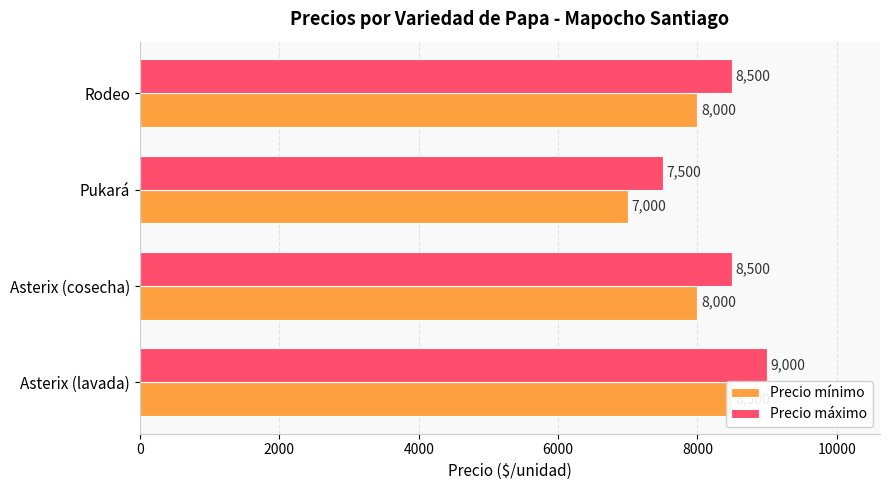

List the series in order of their overall mean, highest first.

Precio máximo, Precio mínimo